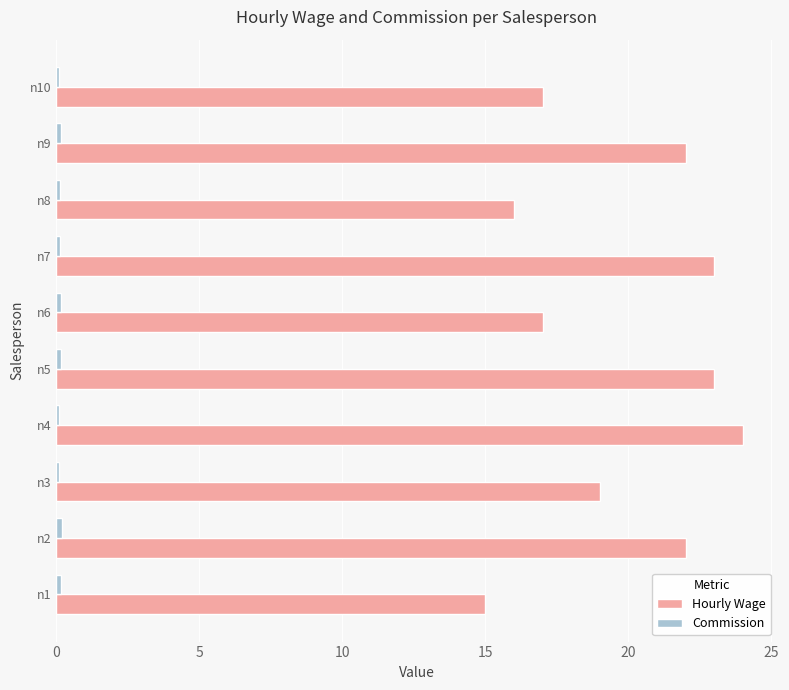

Which series has the largest range (max minus min)?

Hourly Wage